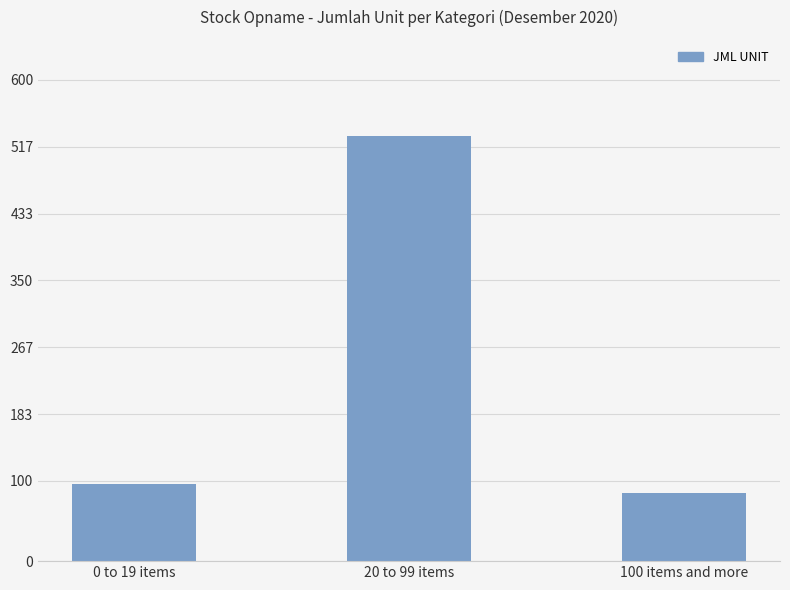

What is the label of the 3rd bar from the right?

0 to 19 items